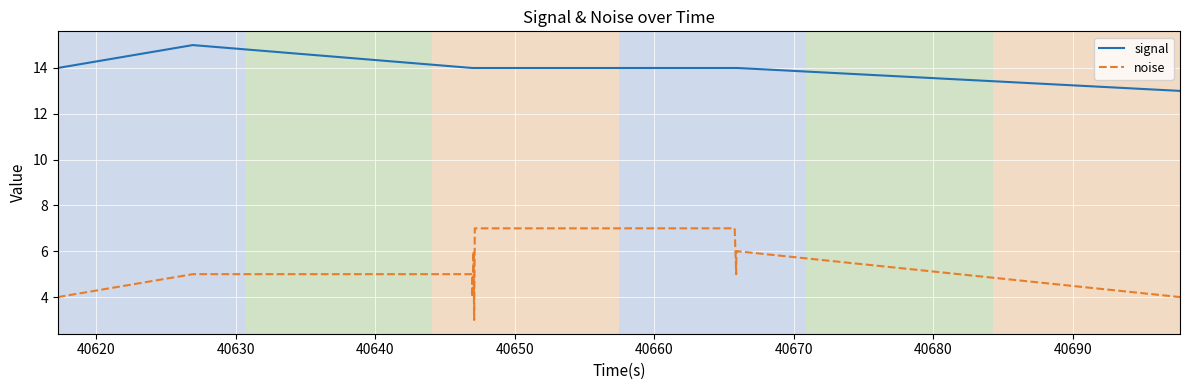

True or false: signal and noise intersect in this chart.

False